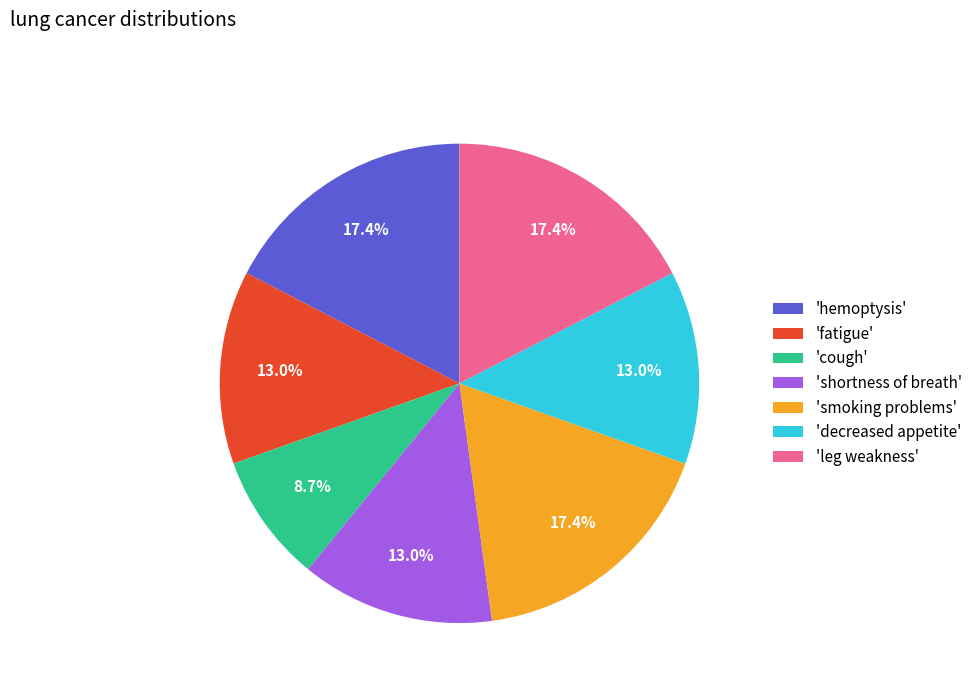

Do 'leg weakness' and 'cough' together represent more than half of the pie?

No